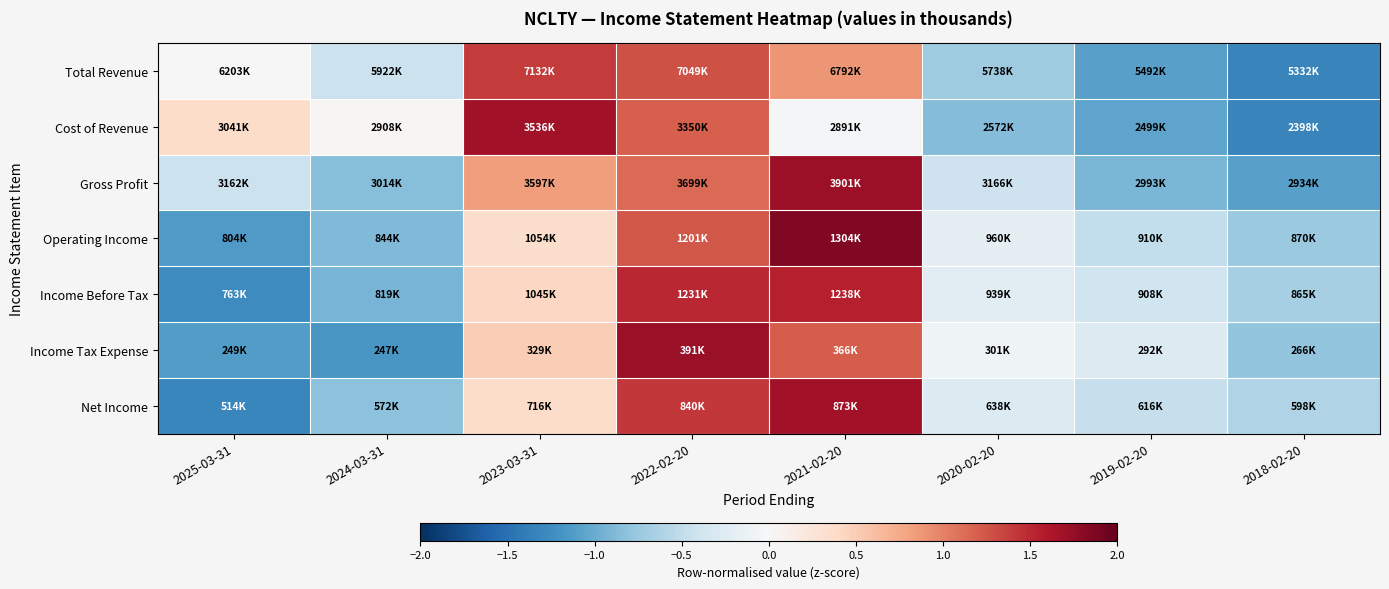

What is the difference between the highest and lowest values at 2024-03-31?

1.2